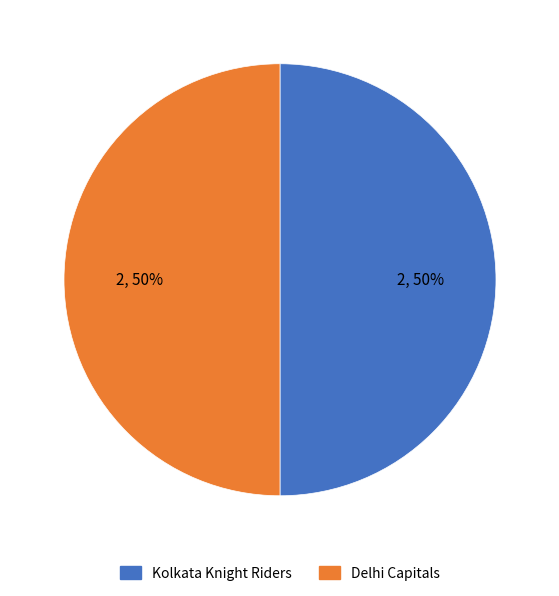

To the nearest percent, what is the average slice percentage?

50%